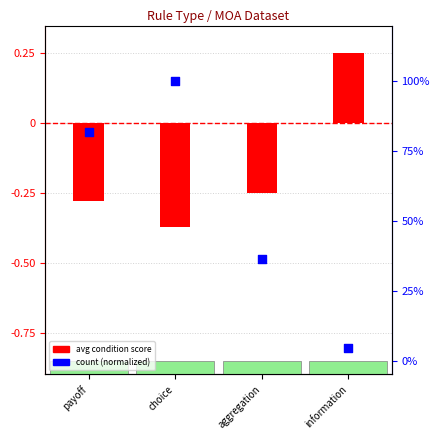

Which series has the largest Y range (max minus min)?

count (normalized)